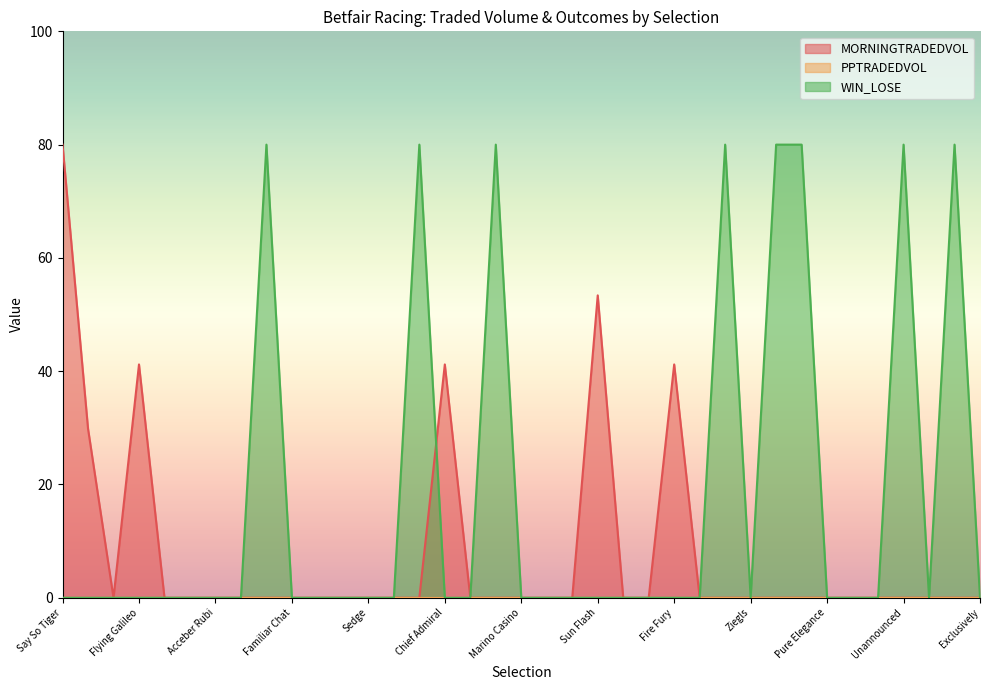

The MORNINGTRADEDVOL series shows 41.2 at Chief Admiral. True or false?

True